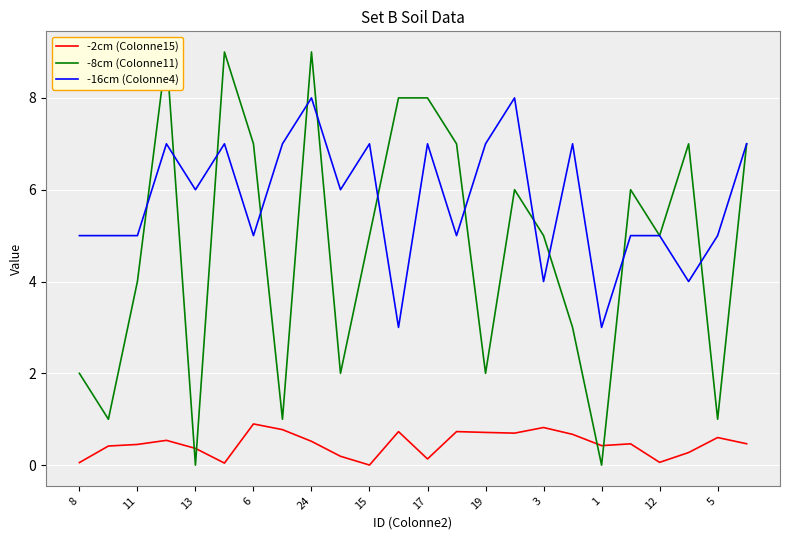

What is the highest value of the -8cm (Colonne11) series?

9.0